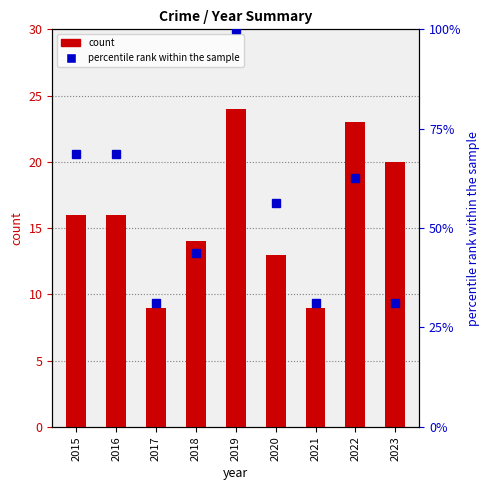

What is the difference between the maximum and second lowest values in the percentile rank within the sample series?

68.8